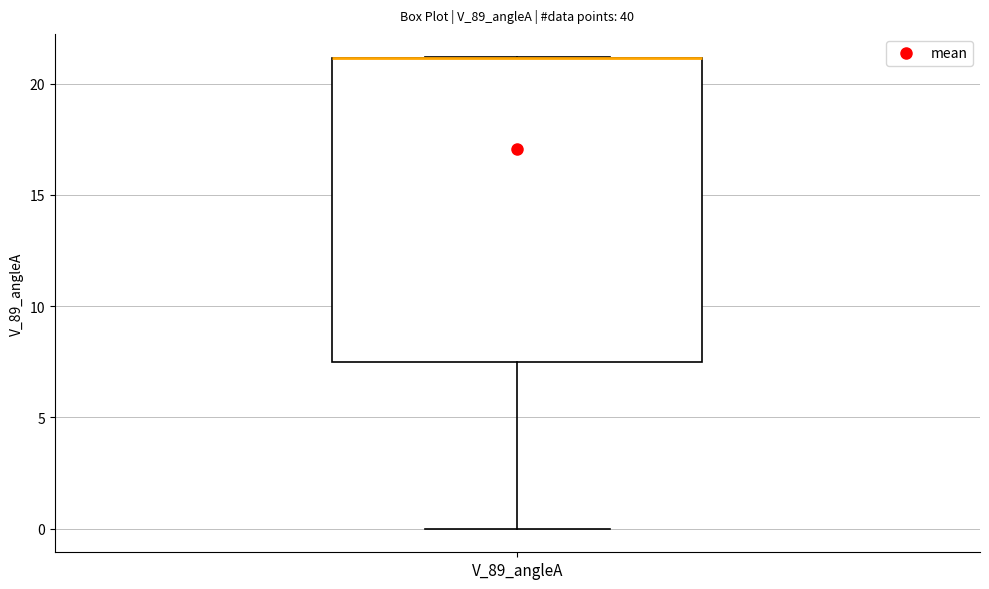

Where is the lower edge of the box for V_89_angleA on the y-axis? The values are not printed on the chart, so give them approximately, as read against the axis.

7.5